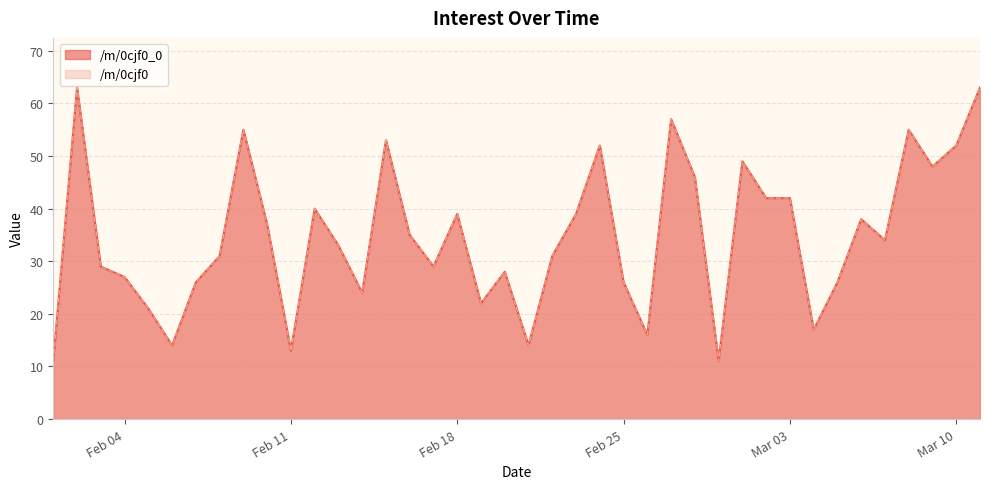

What is the difference between the /m/0cjf0_0 values at 2020-02-17 and 2020-02-07?

3